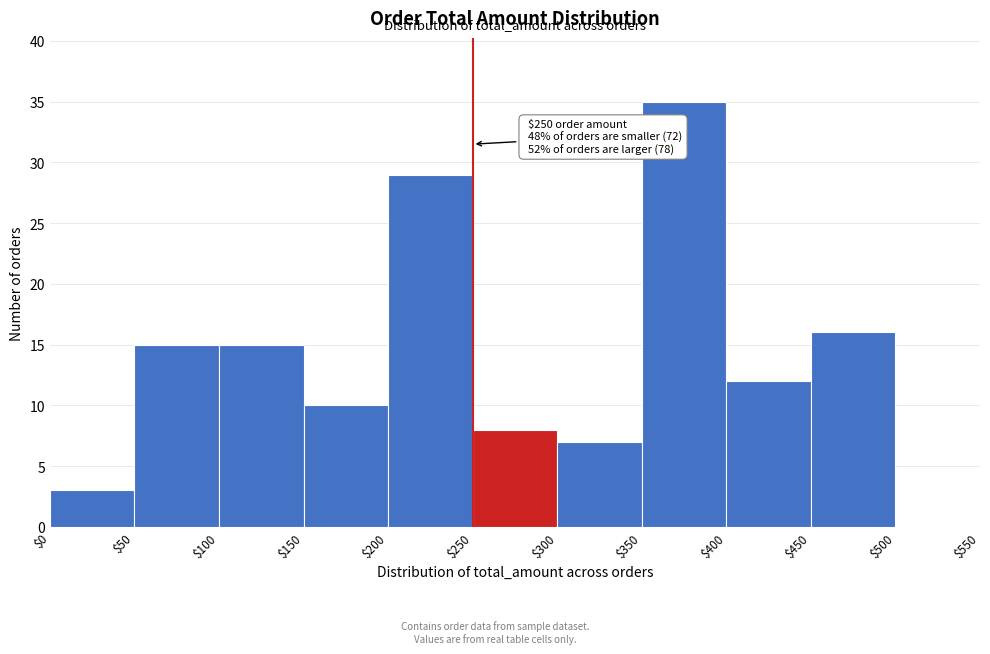

Which range on the x-axis has the tallest bar?

$350 to $400